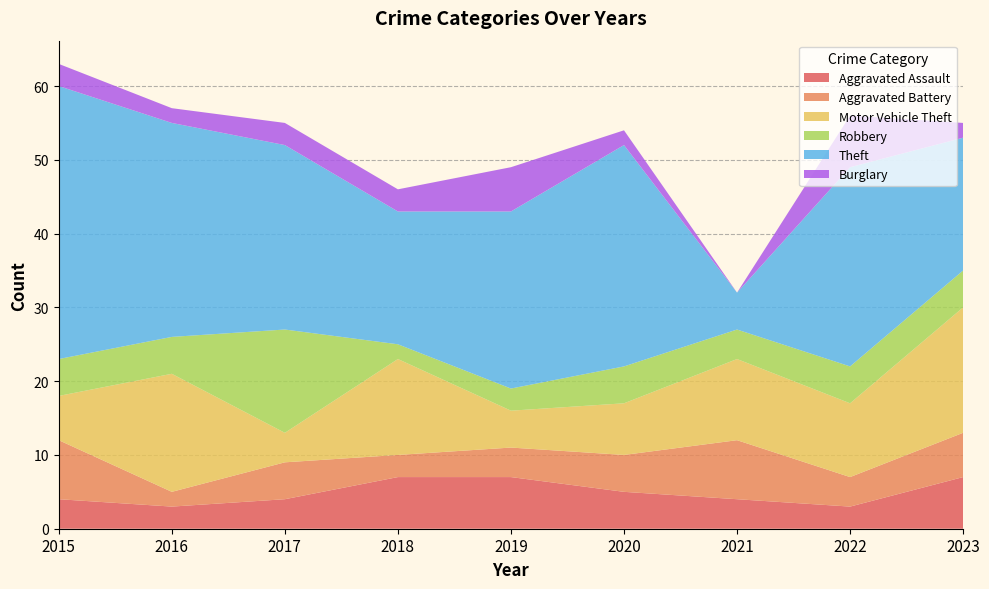

Reading left to right, what are all the values shown in this chart?

Aggravated Assault: 4	3	4	7	7	5	4	3	7
Aggravated Battery: 8	2	5	3	4	5	8	4	6
Motor Vehicle Theft: 6	16	4	13	5	7	11	10	17
Robbery: 5	5	14	2	3	5	4	5	5
Theft: 37	29	25	18	24	30	5	27	18
Burglary: 3	2	3	3	6	2	0	7	2